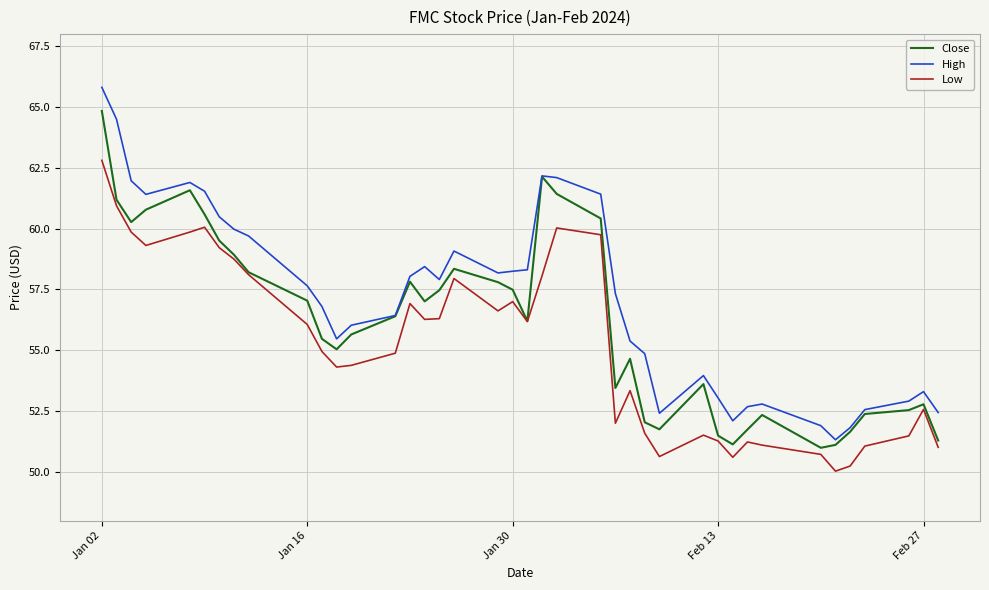

What is the maximum value for Close?

64.8